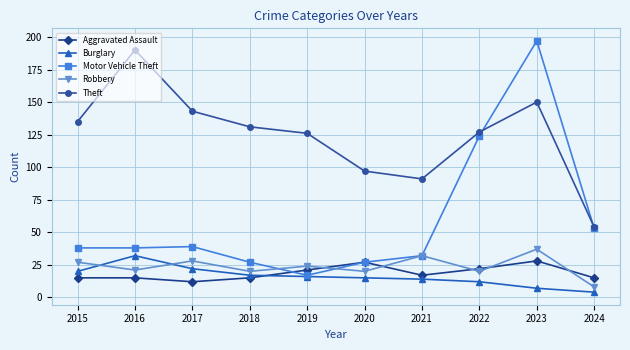

How many distinct data groups are displayed?

5